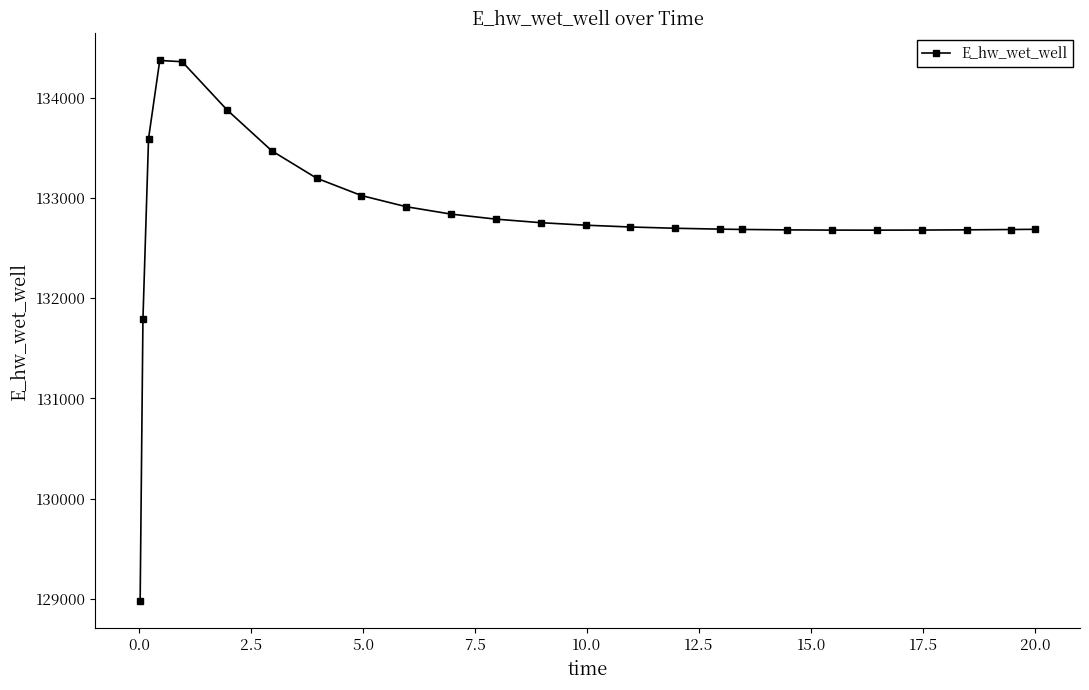

What is the sum of all values?

3320256.6